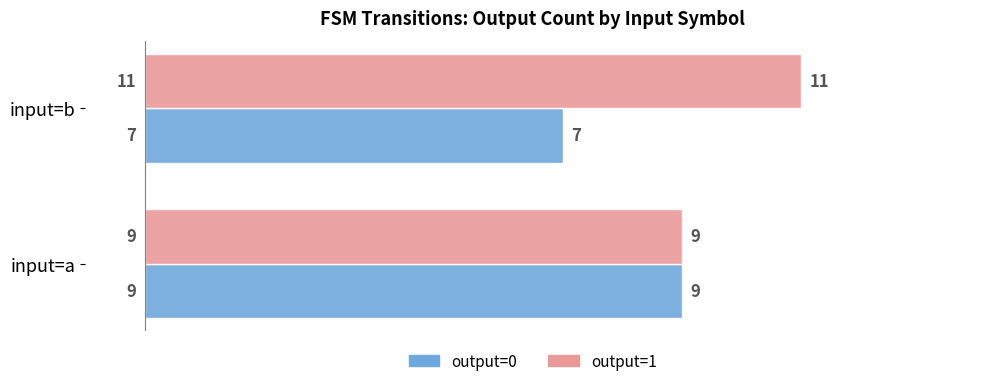

What is the difference between the maximum and minimum values in the output=1 series?

2